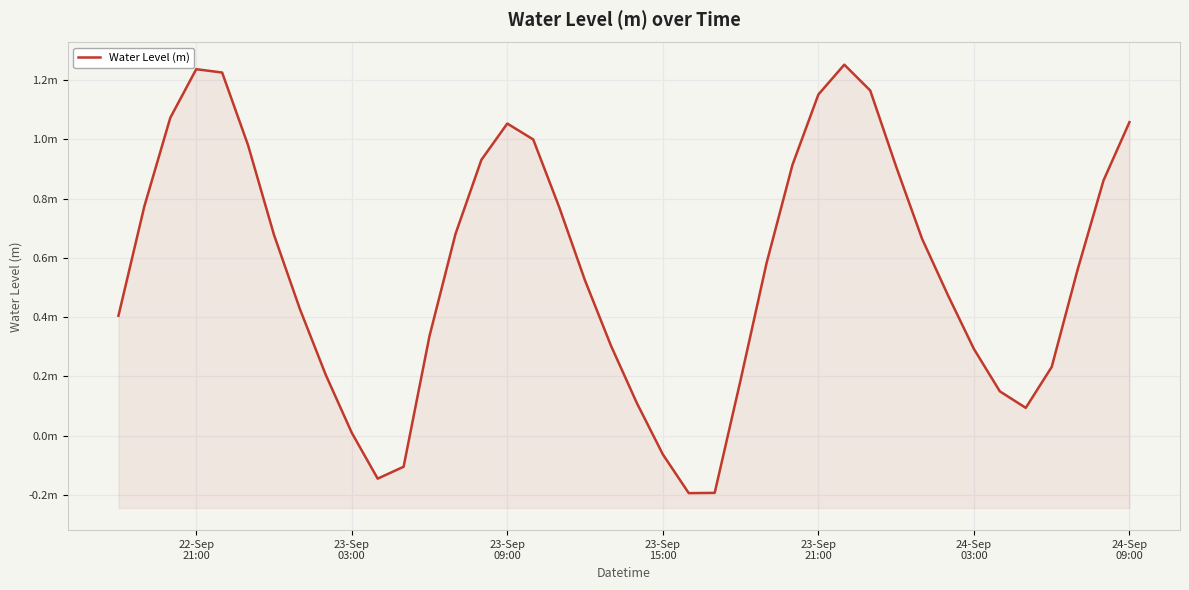

What is the difference between the maximum and minimum values?

1.4